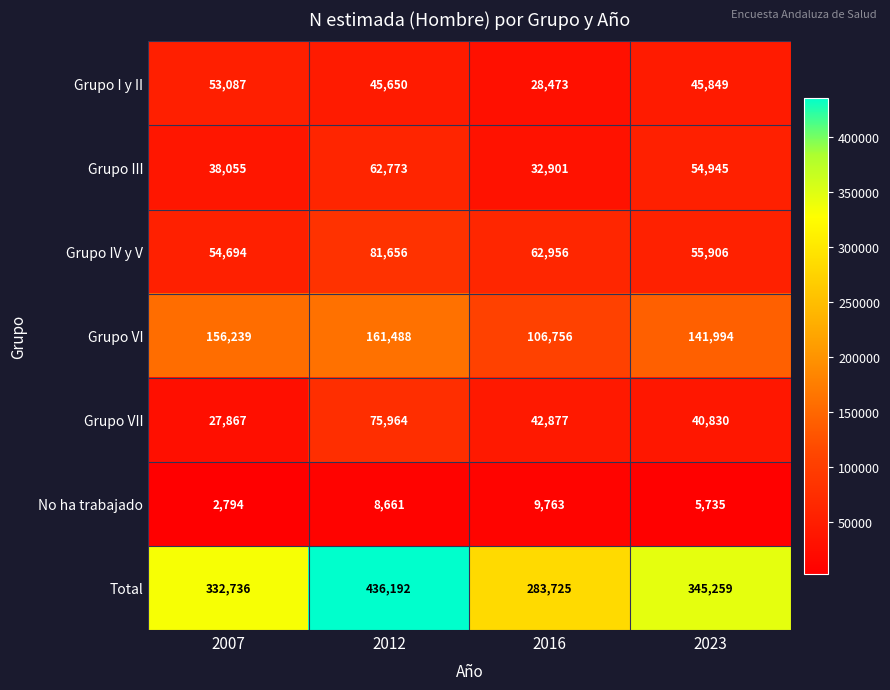

Rank the series at 2007 from lowest to highest value.

No ha trabajado, Grupo VII, Grupo III, Grupo I y II, Grupo IV y V, Grupo VI, Total